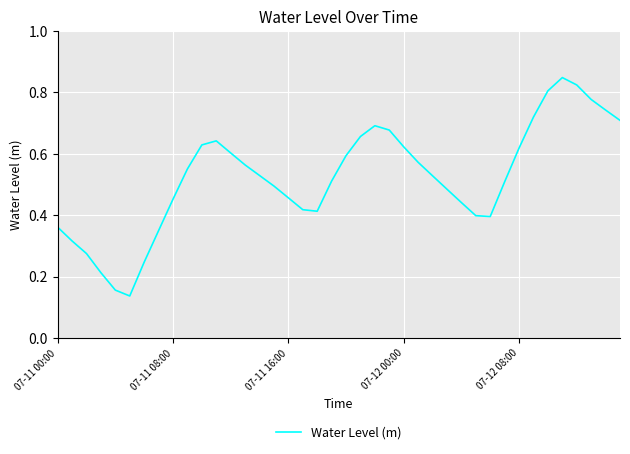

Reading right to left, transcribe all the data shown in this chart.

0.7	0.7	0.8	0.8	0.8	0.8	0.7	0.6	0.5	0.4	0.4	0.4	0.5	0.5	0.6	0.6	0.7	0.7	0.7	0.6	0.5	0.4	0.4	0.5	0.5	0.5	0.6	0.6	0.6	0.6	0.6	0.5	0.3	0.2	0.1	0.2	0.2	0.3	0.3	0.4